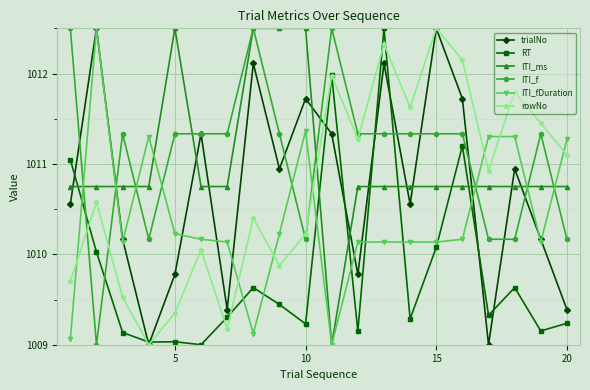

After their last crossing, which series has the higher values: RT or rowNo?

rowNo